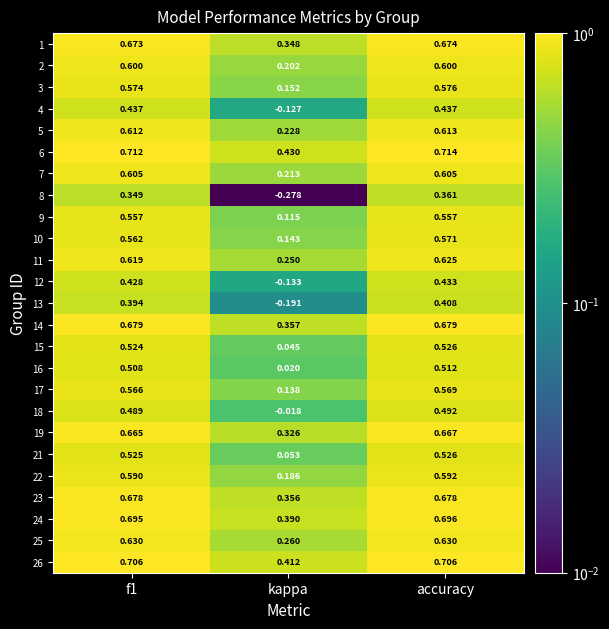

How many distinct data groups are displayed?

25